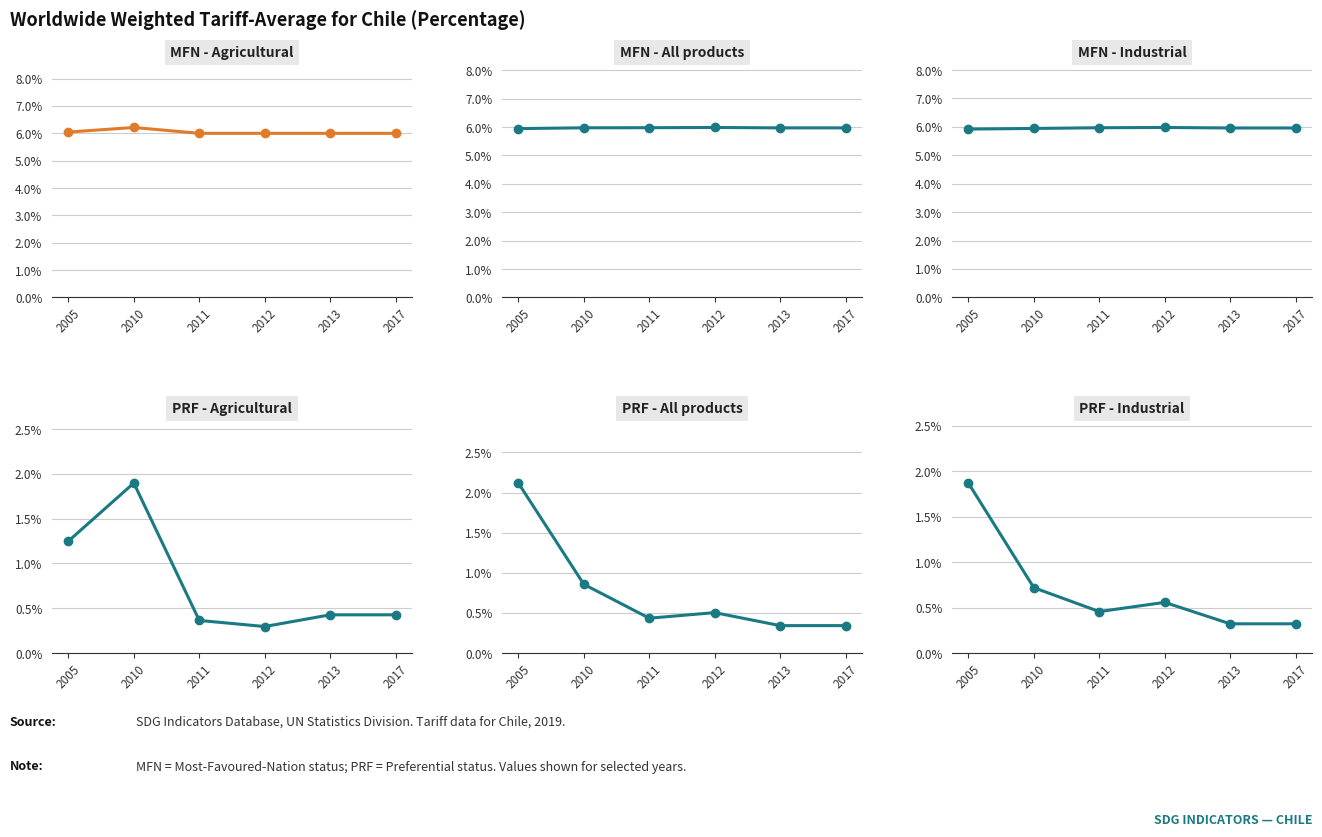

Reading left to right, transcribe all the data shown in this chart.

MFN - Agricultural: 2005=6.0	2010=6.2	2011=6.0	2012=6.0	2013=6.0	2017=6.0
MFN - All products: 2005=5.9	2010=6.0	2011=6.0	2012=6.0	2013=6.0	2017=6.0
MFN - Industrial: 2005=5.9	2010=5.9	2011=6.0	2012=6.0	2013=6.0	2017=6.0
PRF - Agricultural: 2005=1.2	2010=1.9	2011=0.4	2012=0.3	2013=0.4	2017=0.4
PRF - All products: 2005=2.1	2010=0.9	2011=0.4	2012=0.5	2013=0.3	2017=0.3
PRF - Industrial: 2005=1.9	2010=0.7	2011=0.5	2012=0.6	2013=0.3	2017=0.3